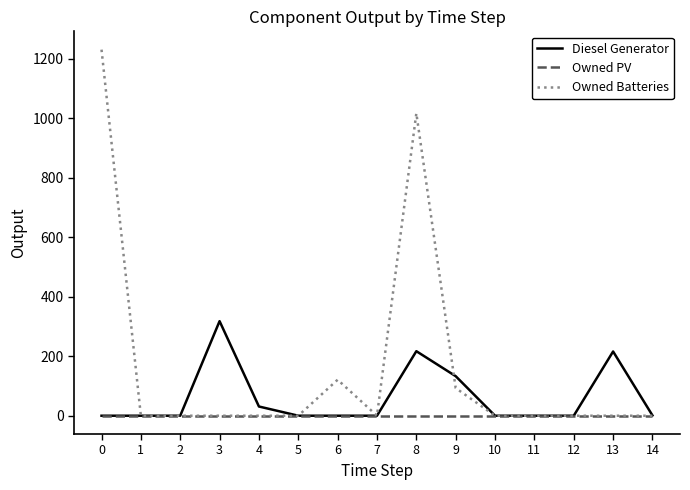

True or false: Diesel Generator has more than 0 interior local peaks.

True